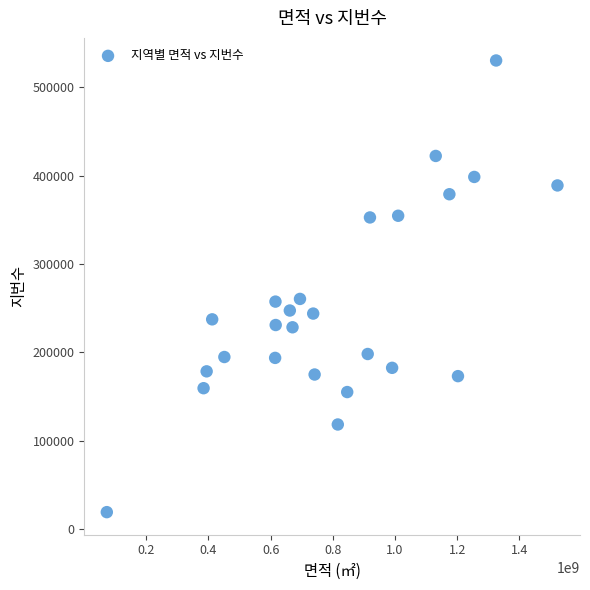

What is the range of Y values (max minus min)?

511285